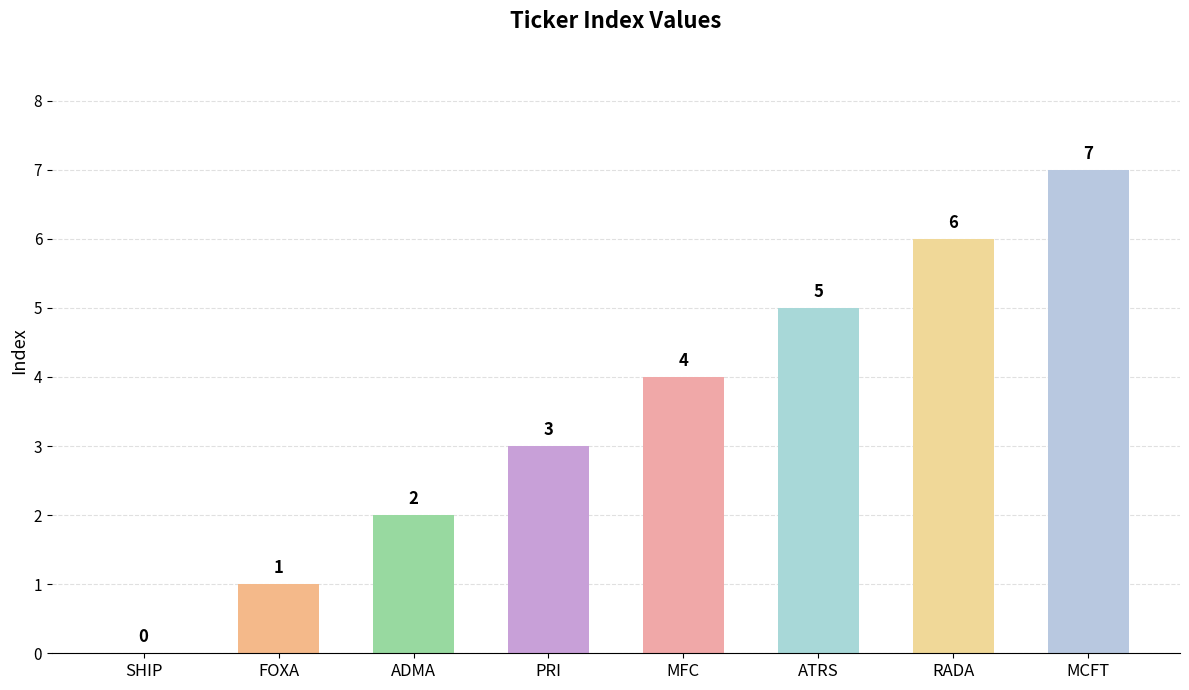

Is it true that the value at MFC is 4?

True